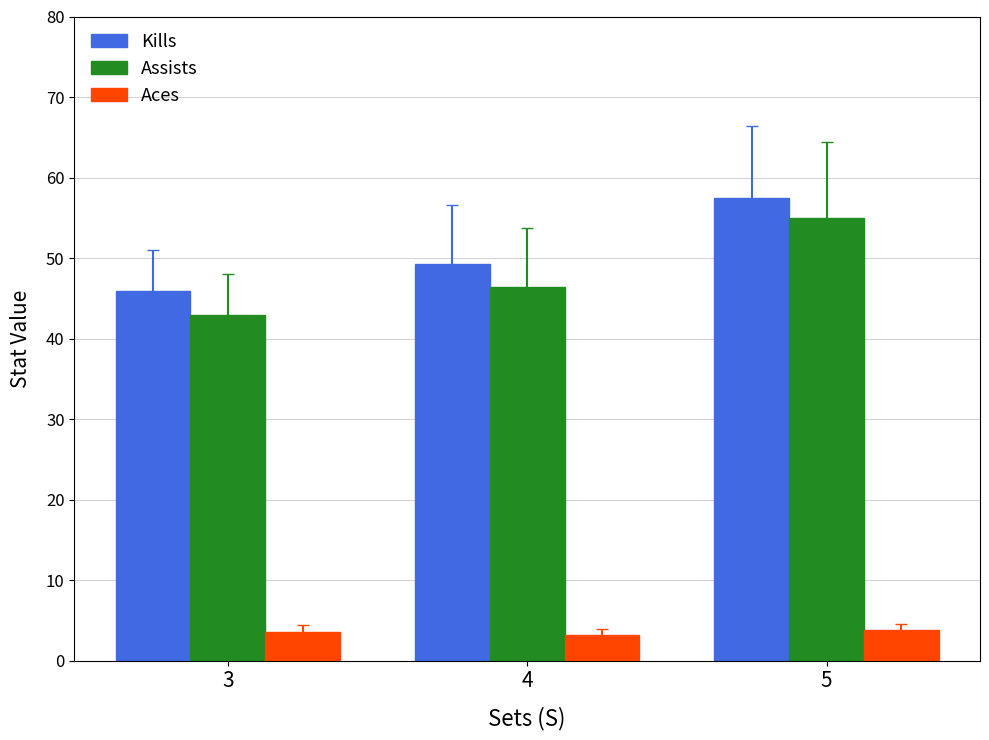

At how many categories does at least one series exceed 14?

3